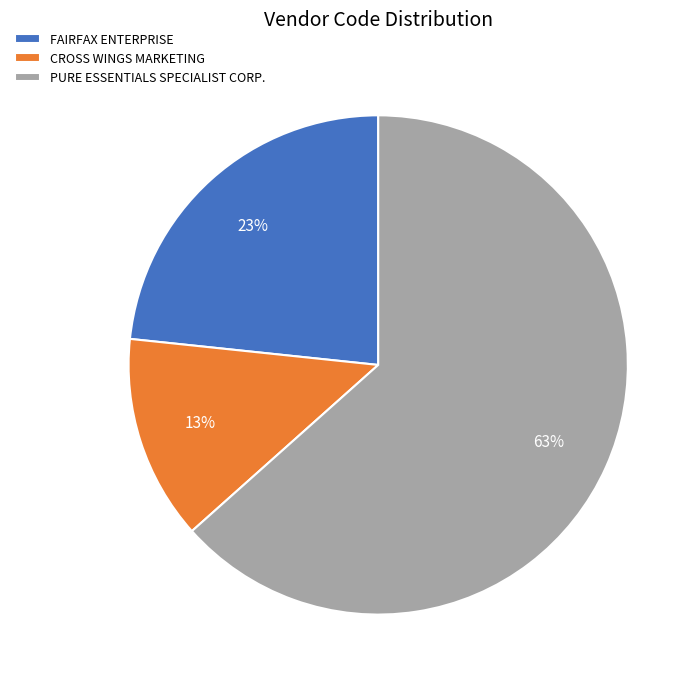

To the nearest percent, what percentage of the pie is CROSS WINGS MARKETING?

13%